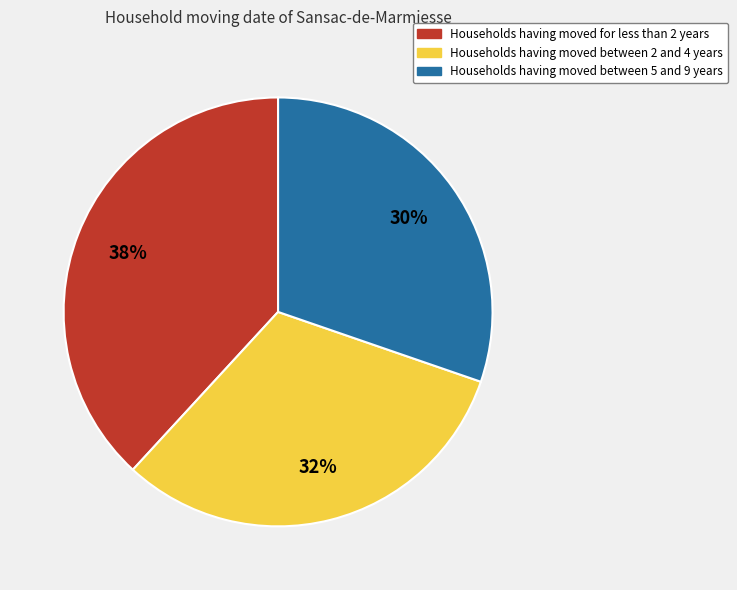

Do Households having moved between 5 and 9 years and Households having moved between 2 and 4 years together represent more than half of the pie?

Yes